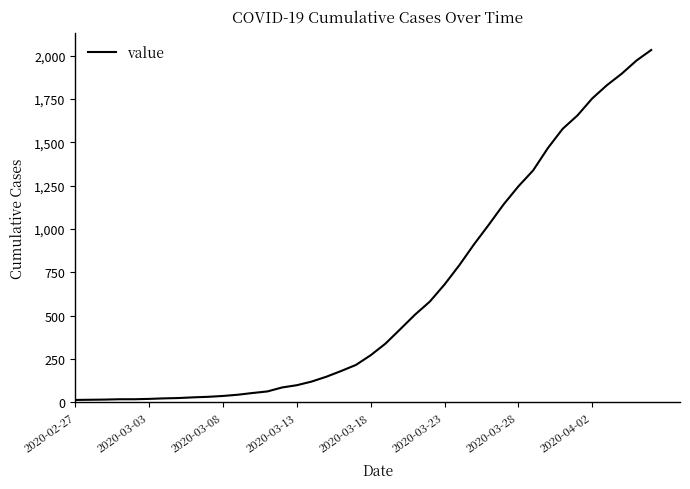

What is the maximum value shown in the chart?

2032